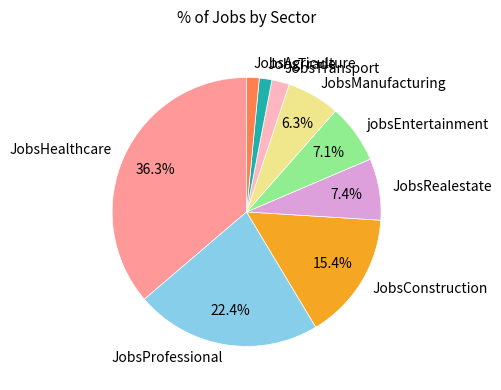

Does JobsAgriculture represent more than half of the total?

No